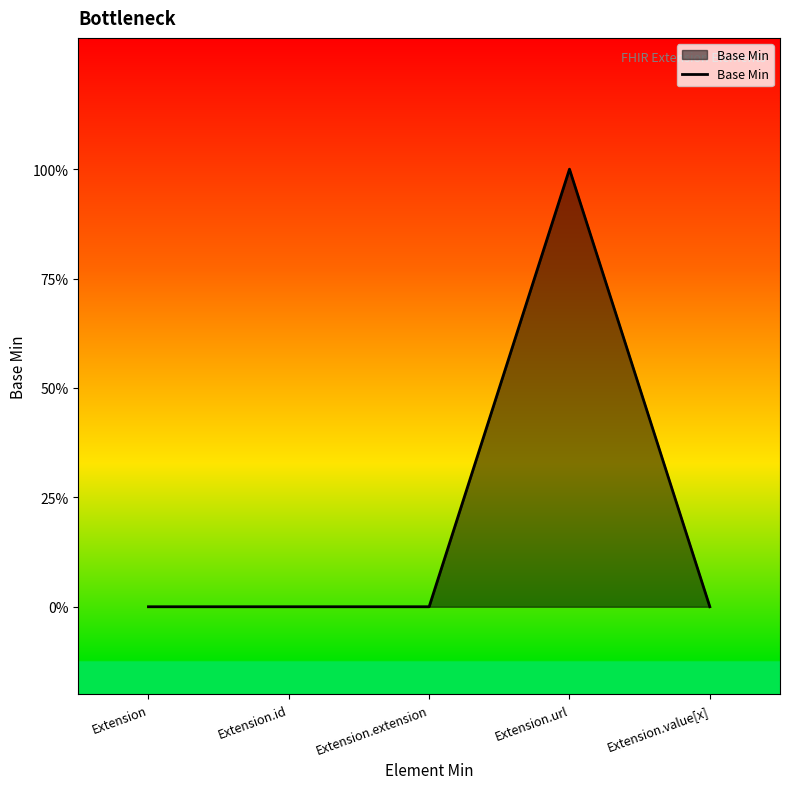

Is this an area chart (filled region under the line)?

Yes